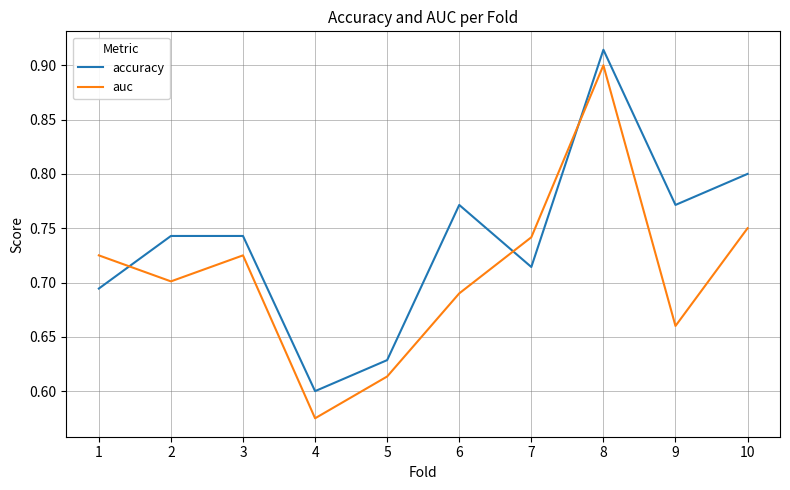

Where is accuracy nearest to the value 0?

4